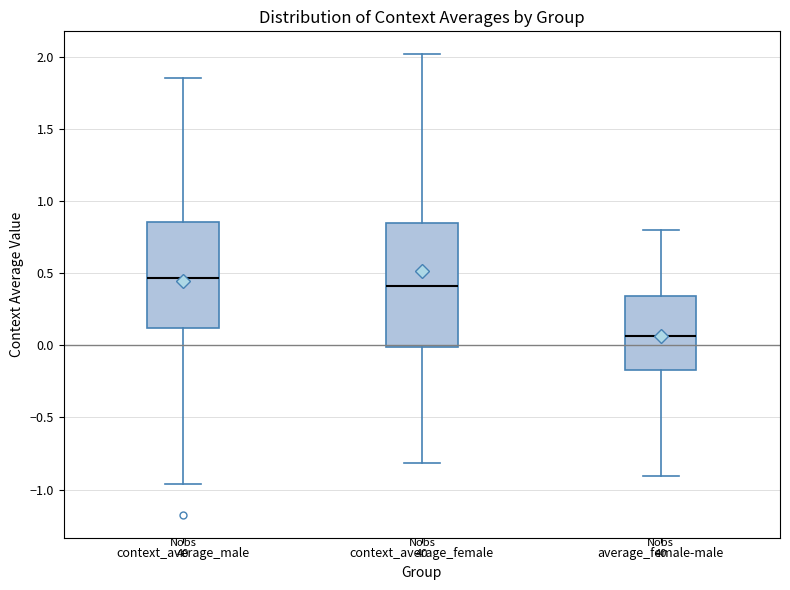

Which box's median line is the highest?

context_average_male